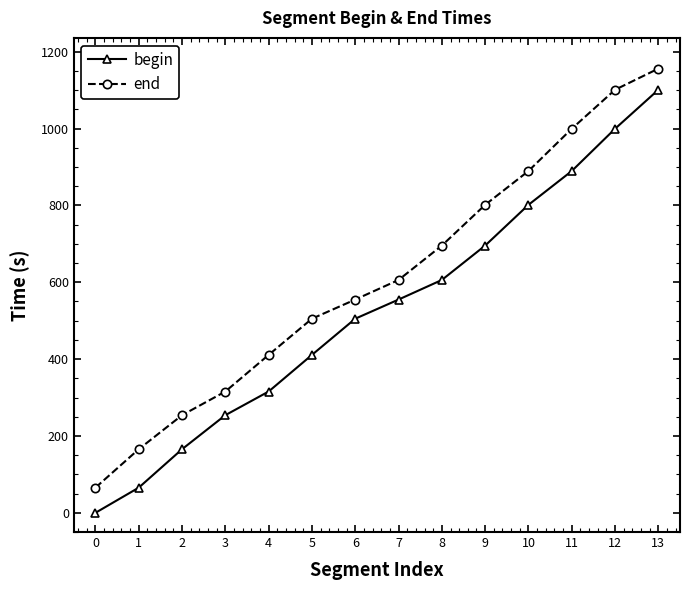

What is the spread (max minus min) of values at 3?

61.6